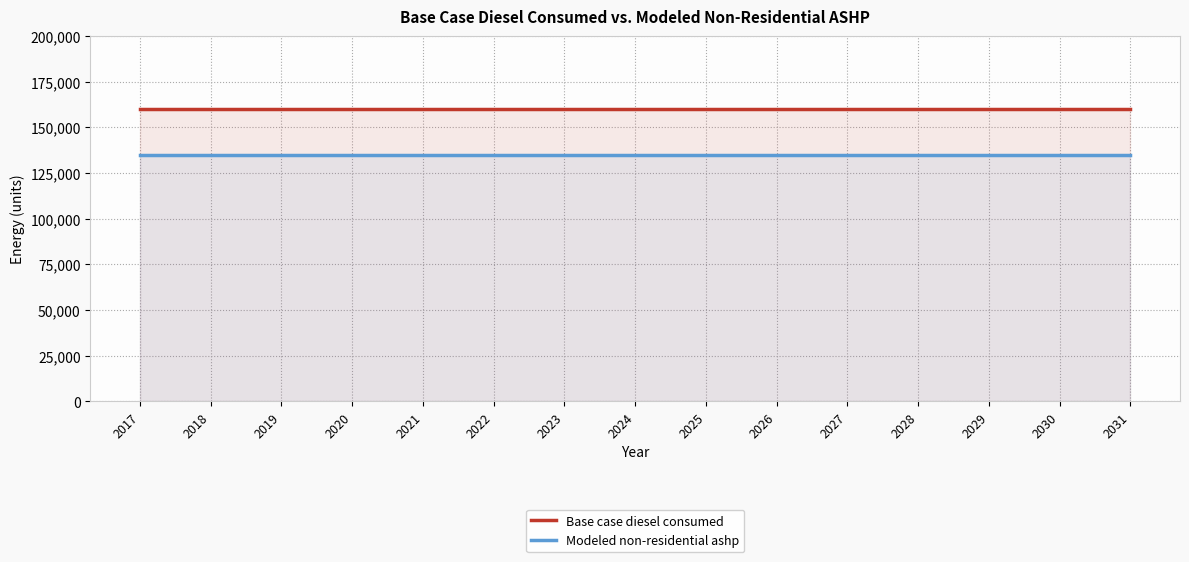

What is the minimum value for Base case diesel consumed?

159766.6